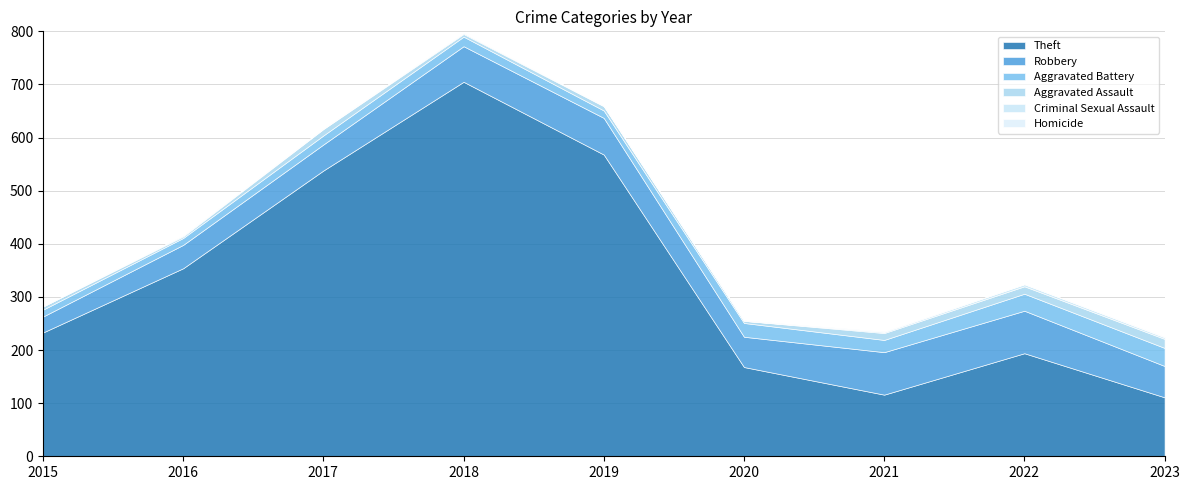

What is the difference between the highest and lowest values at 2022?

194